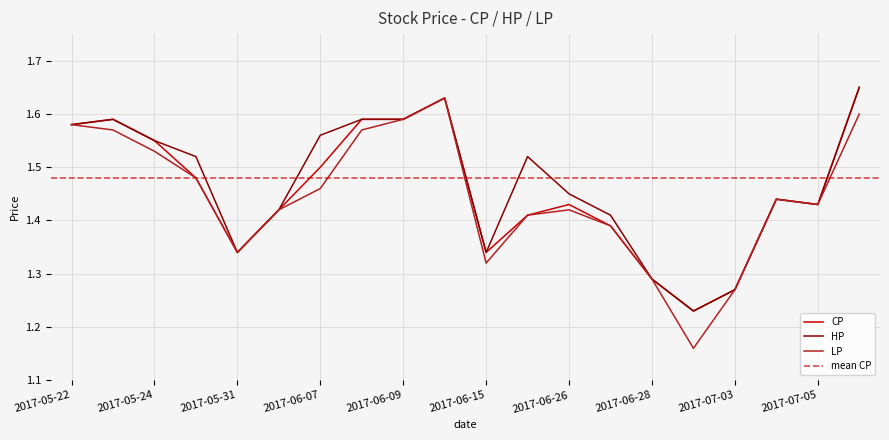

True or false: LP and HP intersect in this chart.

False